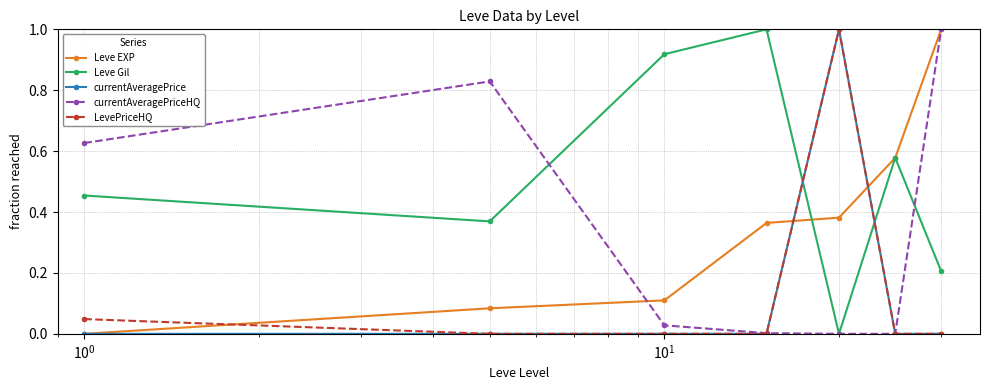

How many interior local peaks does the Leve Gil series have?

2